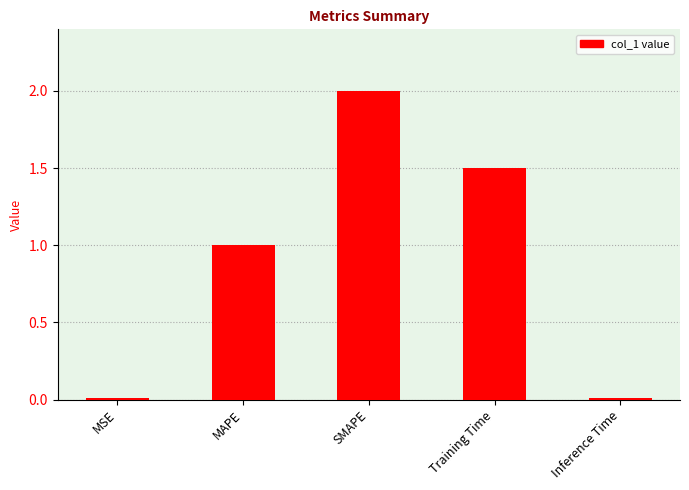

How many bars are there in total?

5